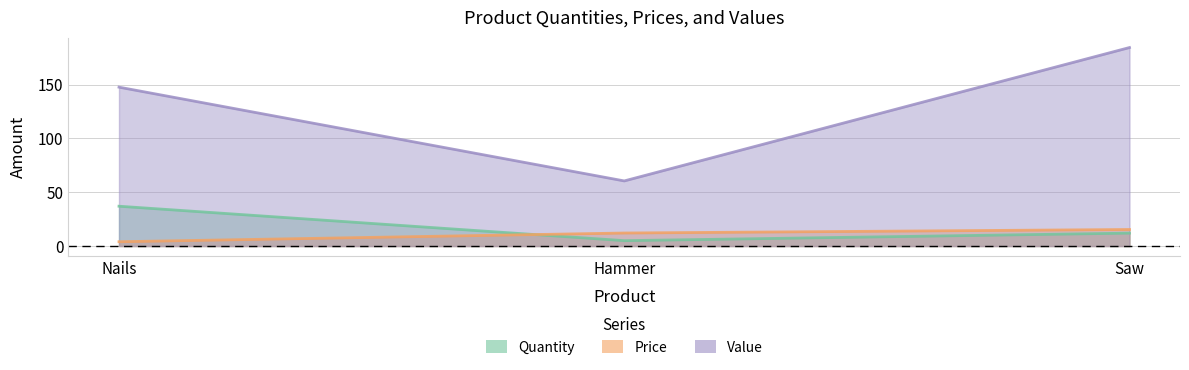

At which category is the sum across all series the highest?

Saw